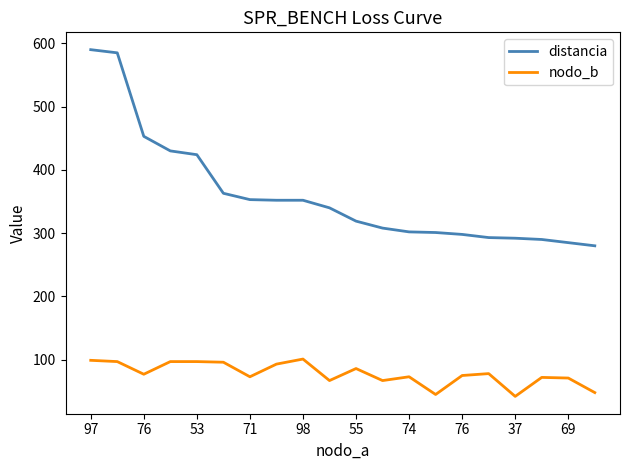

Which series has the largest total across all categories?

distancia